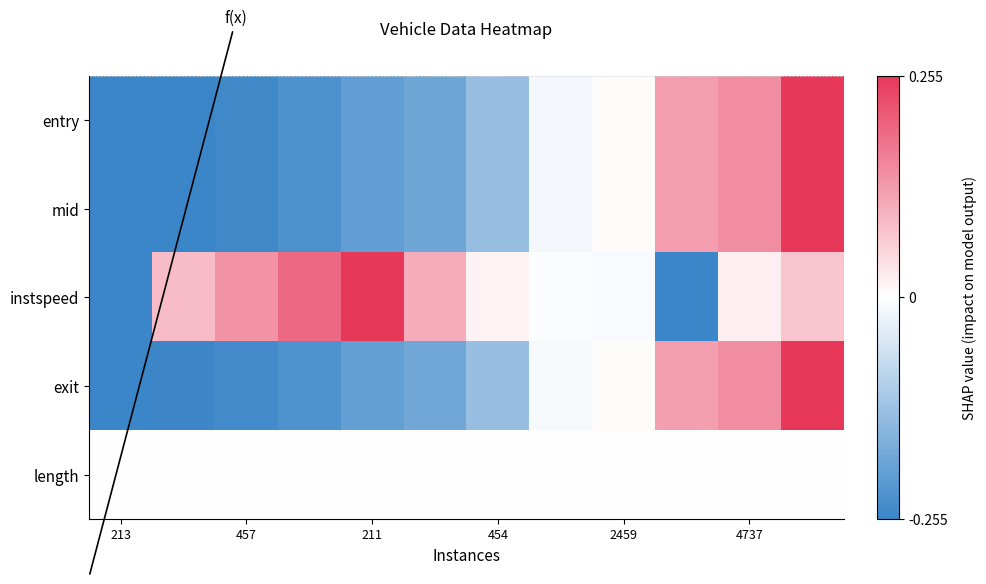

Which category has the lowest value across all series?

213